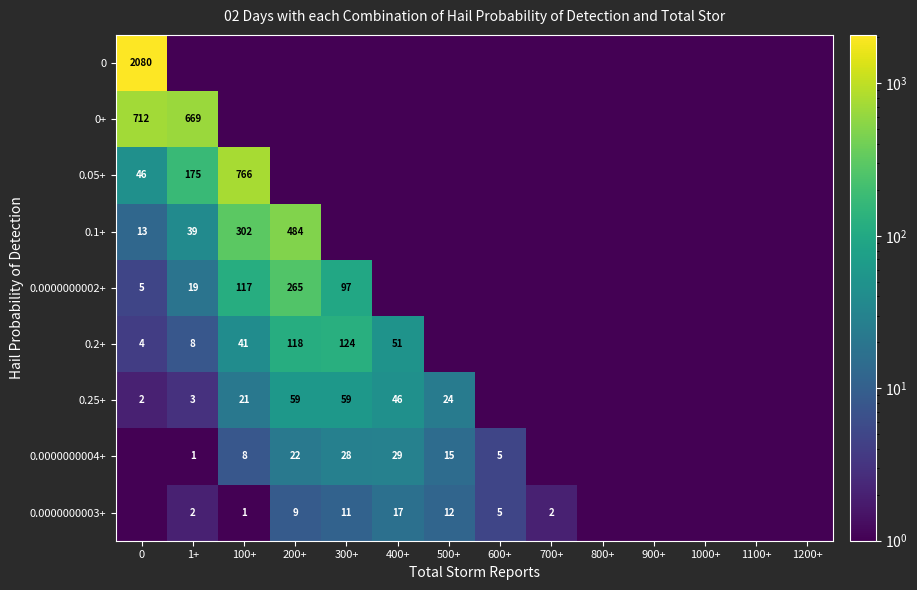

True or false: 0.0000000003+ has a value of 0.6 at 1+.

False